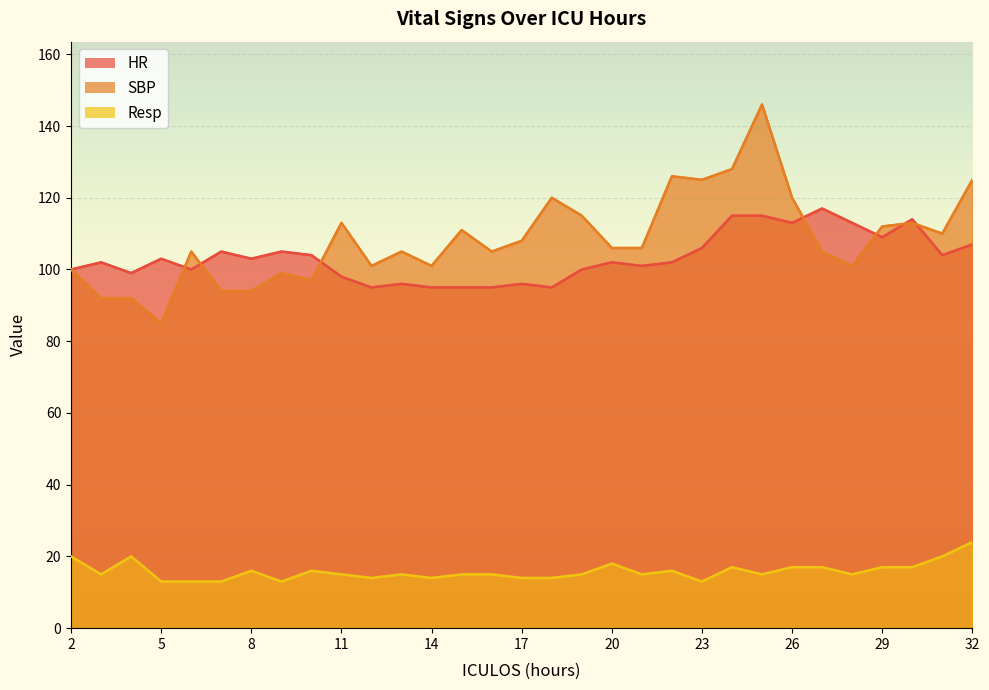

In HR, how many points are higher than both neighbors (excluding endpoints)?

9